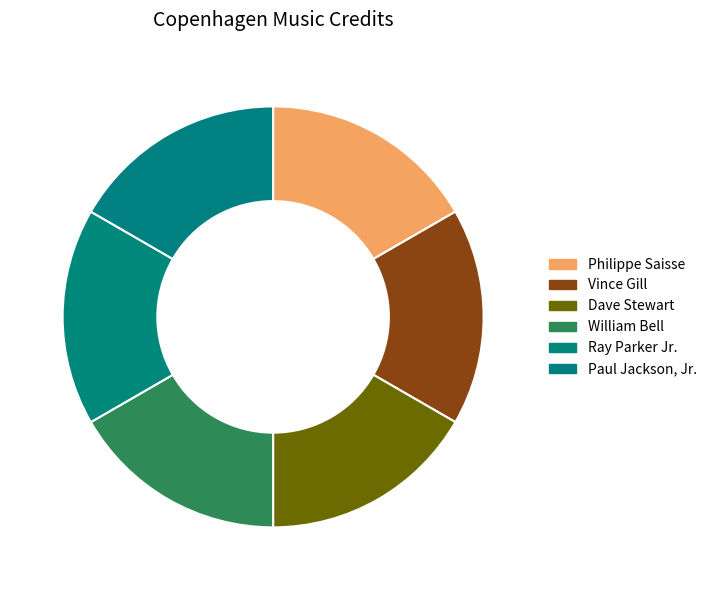

True or false: Ray Parker Jr. accounts for 5% of the total.

False